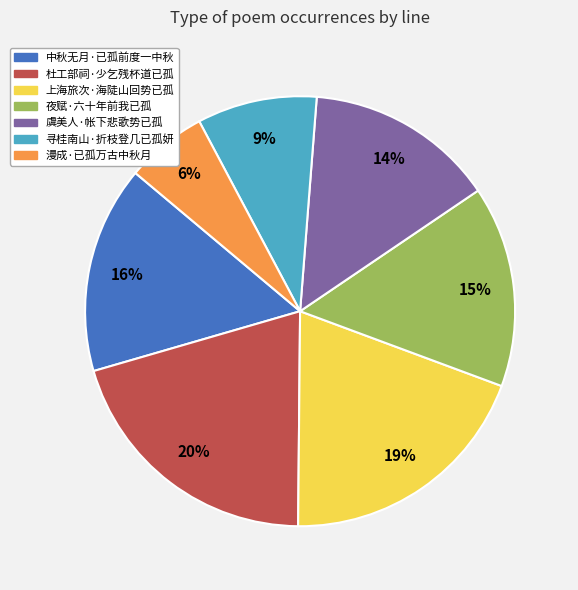

True or false: 上海旅次·海陡山回势已孤 accounts for 19% of the total.

True